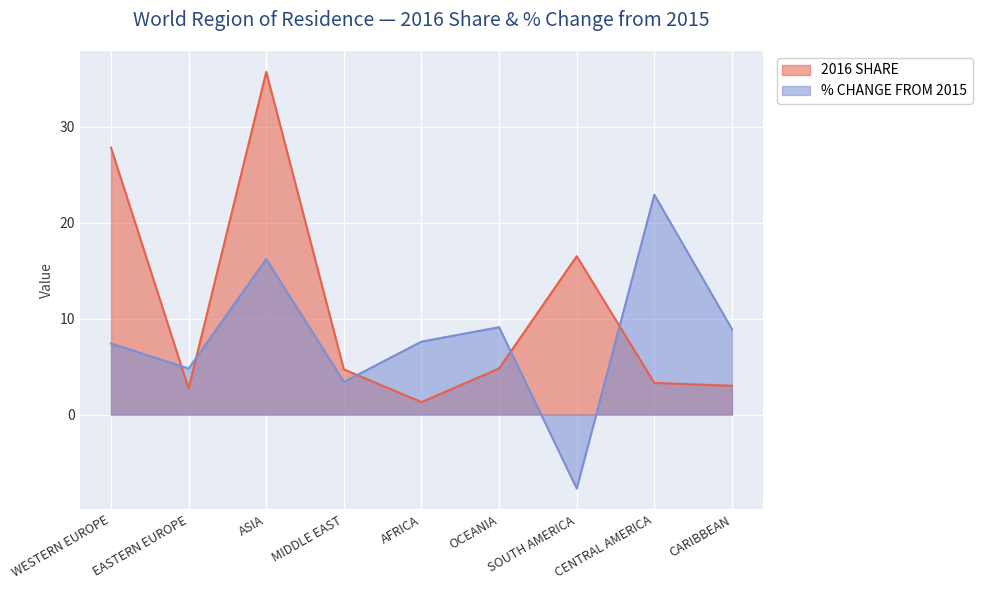

What is the label of the 9th point from the left?

CARIBBEAN